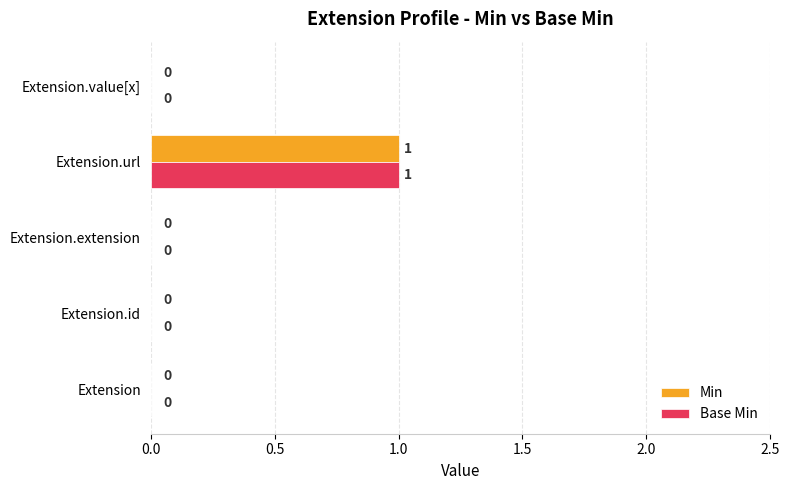

The Min series shows -1 at Extension.value[x]. True or false?

False